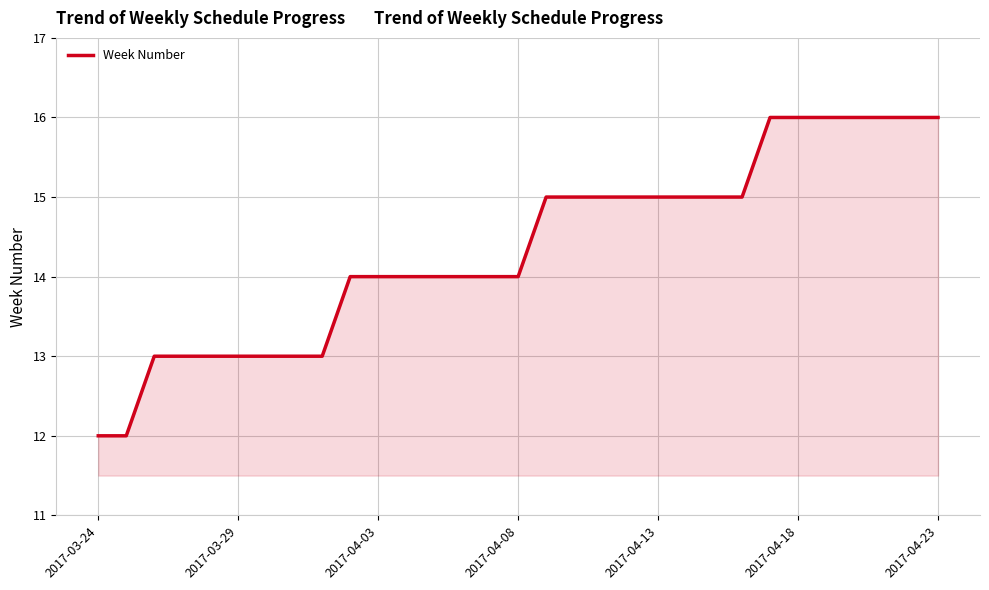

What is the average value?

14